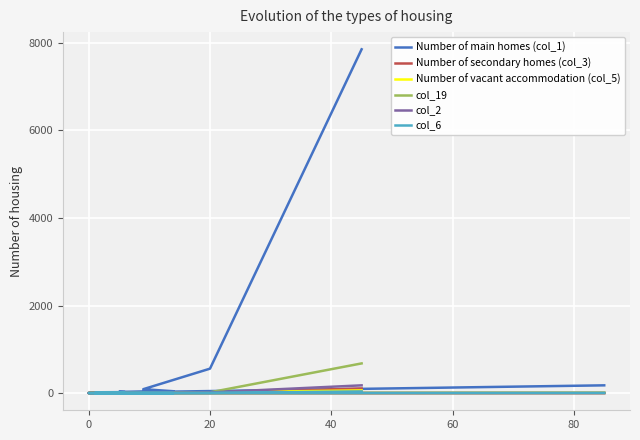

How many categories are shown in the chart?

20